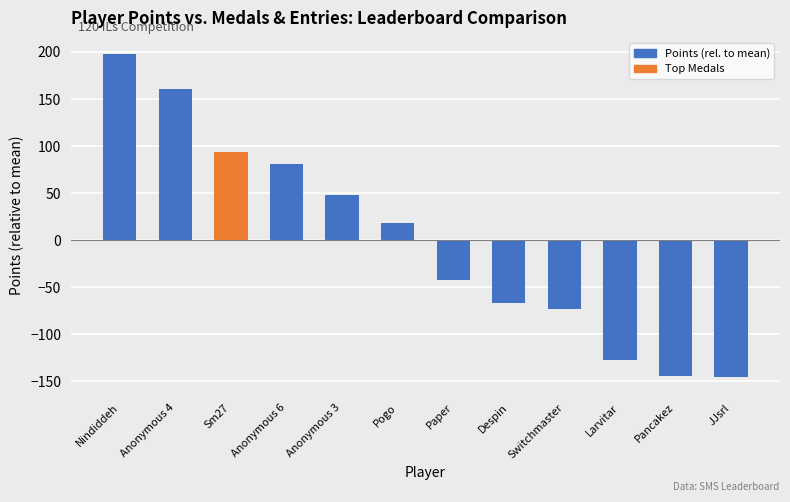

How many positive values are there?

6